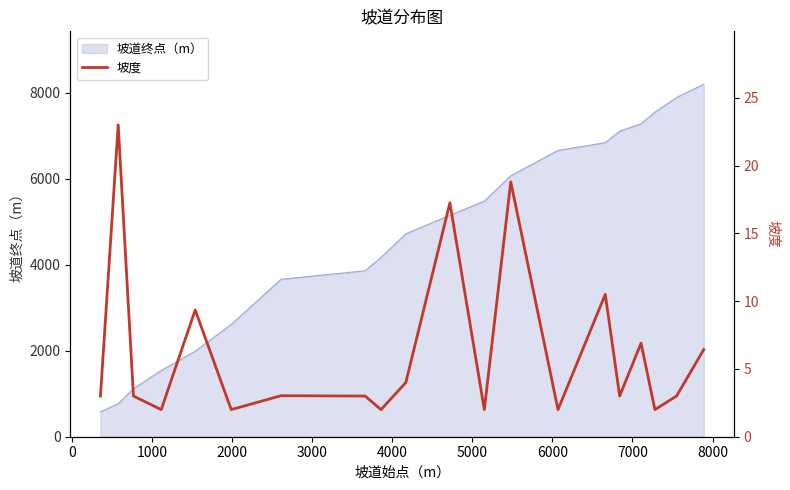

What is the minimum value for 坡道终点（m）?

578.6